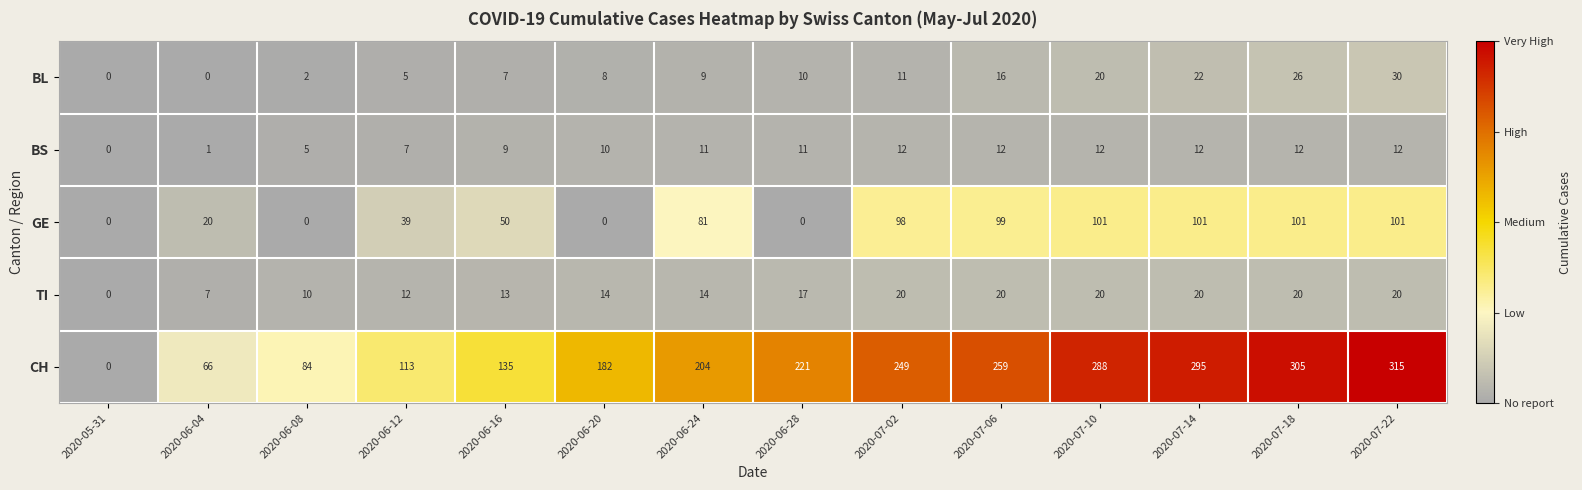

Which series changed the most between 2020-06-04 and 2020-06-24?

CH